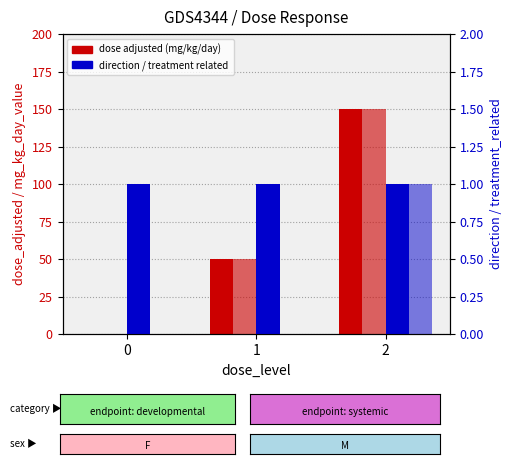

How many bars are there in total?

12